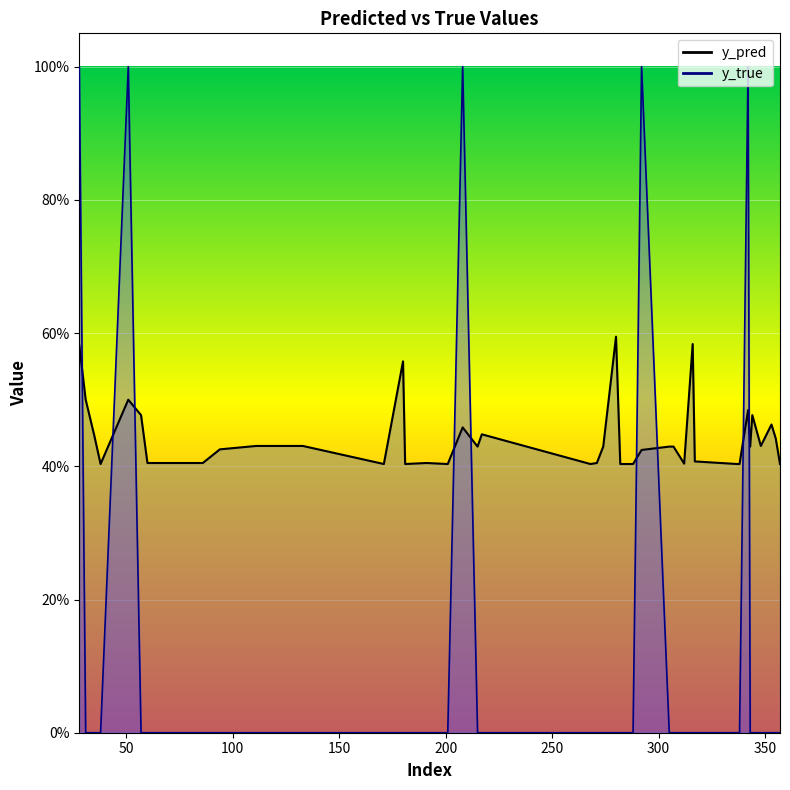

Reading left to right, what are all the values shown in this chart?

y_pred: 28=0.6	31=0.5	35=0.4	38=0.4	51=0.5	57=0.5	60=0.4	86=0.4	94=0.4	111=0.4	133=0.4	171=0.4	180=0.6	181=0.4	191=0.4	201=0.4	208=0.5	215=0.4	217=0.4	268=0.4	271=0.4	274=0.4	280=0.6	282=0.4	288=0.4	292=0.4	305=0.4	307=0.4	312=0.4	316=0.6	317=0.4	337=0.4	338=0.4	342=0.5	343=0.4	344=0.5	348=0.4	353=0.5	355=0.4	357=0.4
y_true: 28=1.0	31=0.0	35=0.0	38=0.0	51=1.0	57=0.0	60=0.0	86=0.0	94=0.0	111=0.0	133=0.0	171=0.0	180=0.0	181=0.0	191=0.0	201=0.0	208=1.0	215=0.0	217=0.0	268=0.0	271=0.0	274=0.0	280=0.0	282=0.0	288=0.0	292=1.0	305=0.0	307=0.0	312=0.0	316=0.0	317=0.0	337=0.0	338=0.0	342=1.0	343=0.0	344=0.0	348=0.0	353=0.0	355=0.0	357=0.0